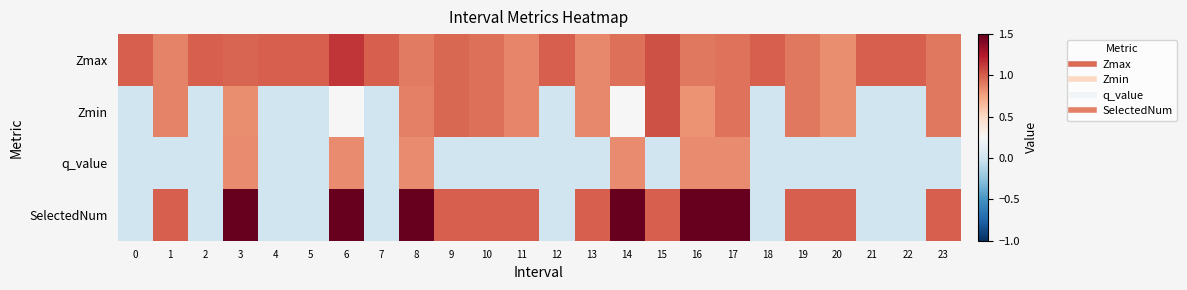

At how many categories does at least one series exceed 1?

7